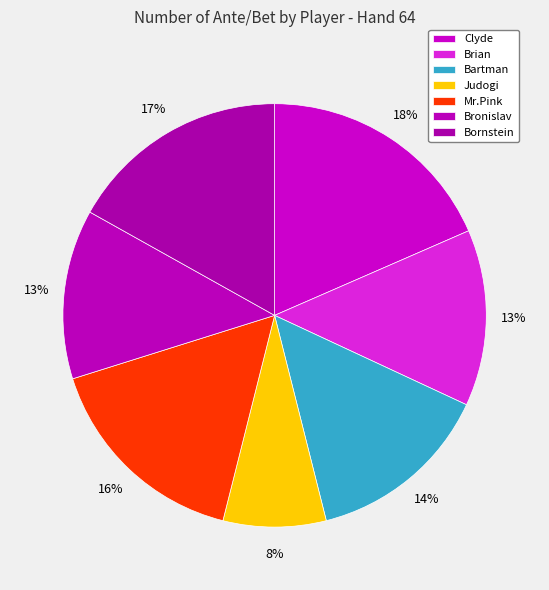

Is there a majority slice in this chart?

No